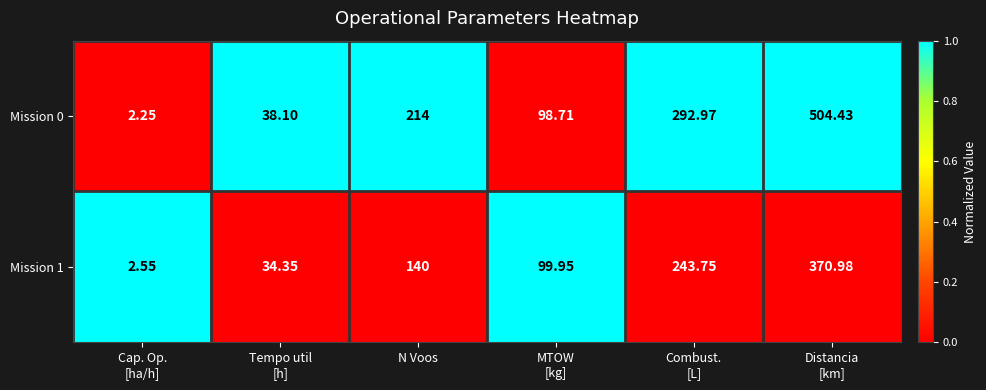

Where is Mission 0 nearest to the value 253?

N Voos